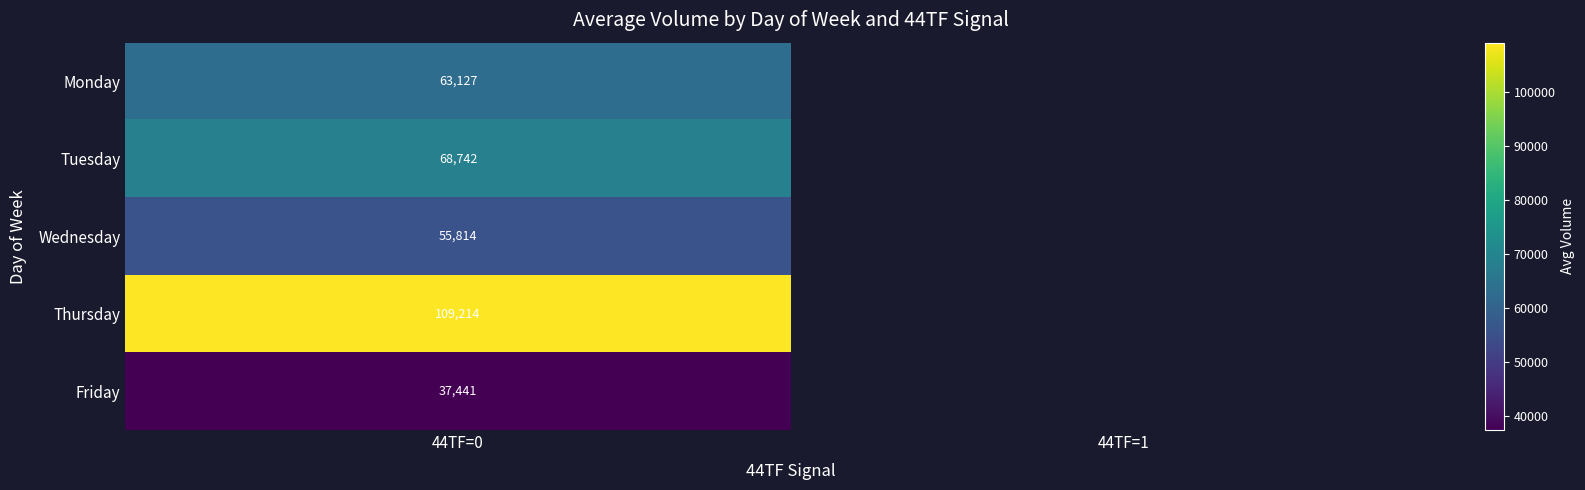

Which category has the lowest value in the Thursday series?

44TF=0